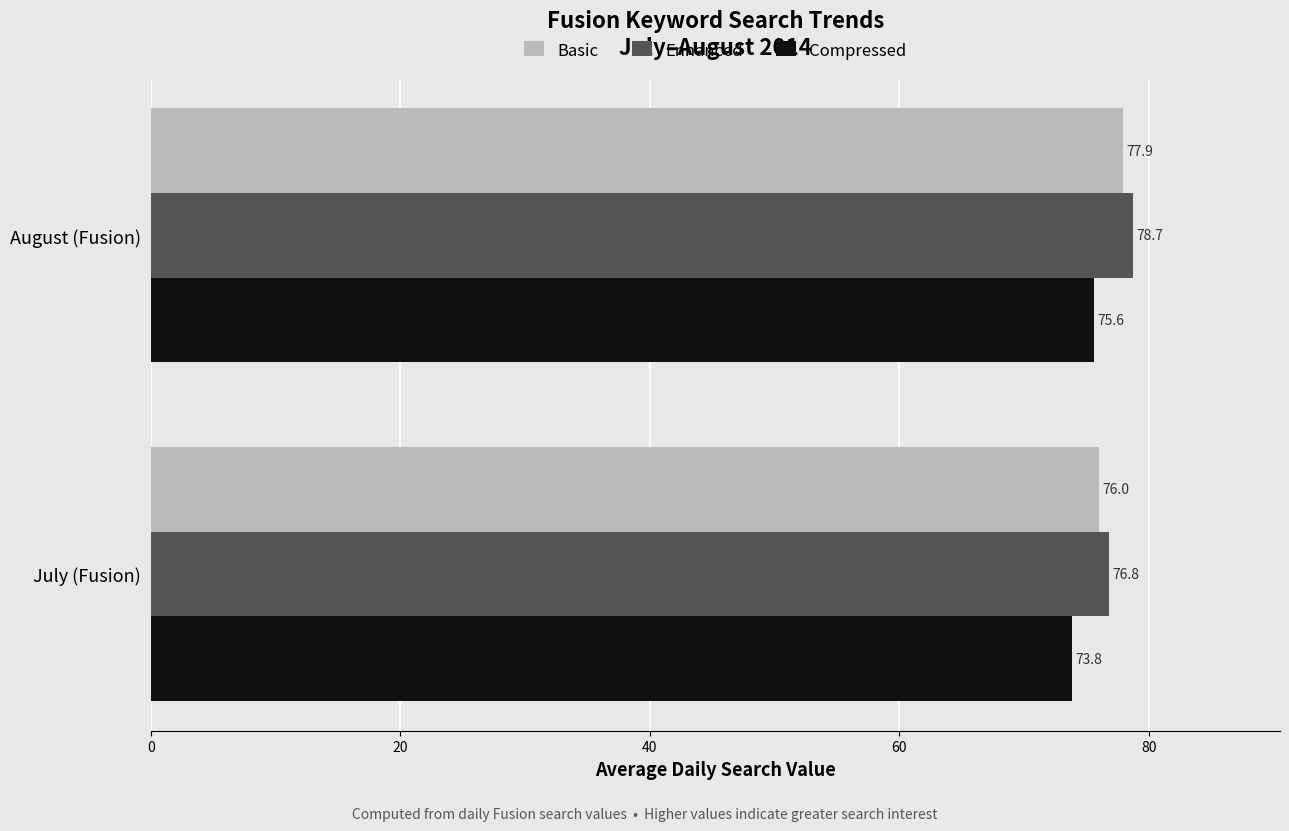

The value of Basic at July (Fusion) is 107.3. True or false?

False